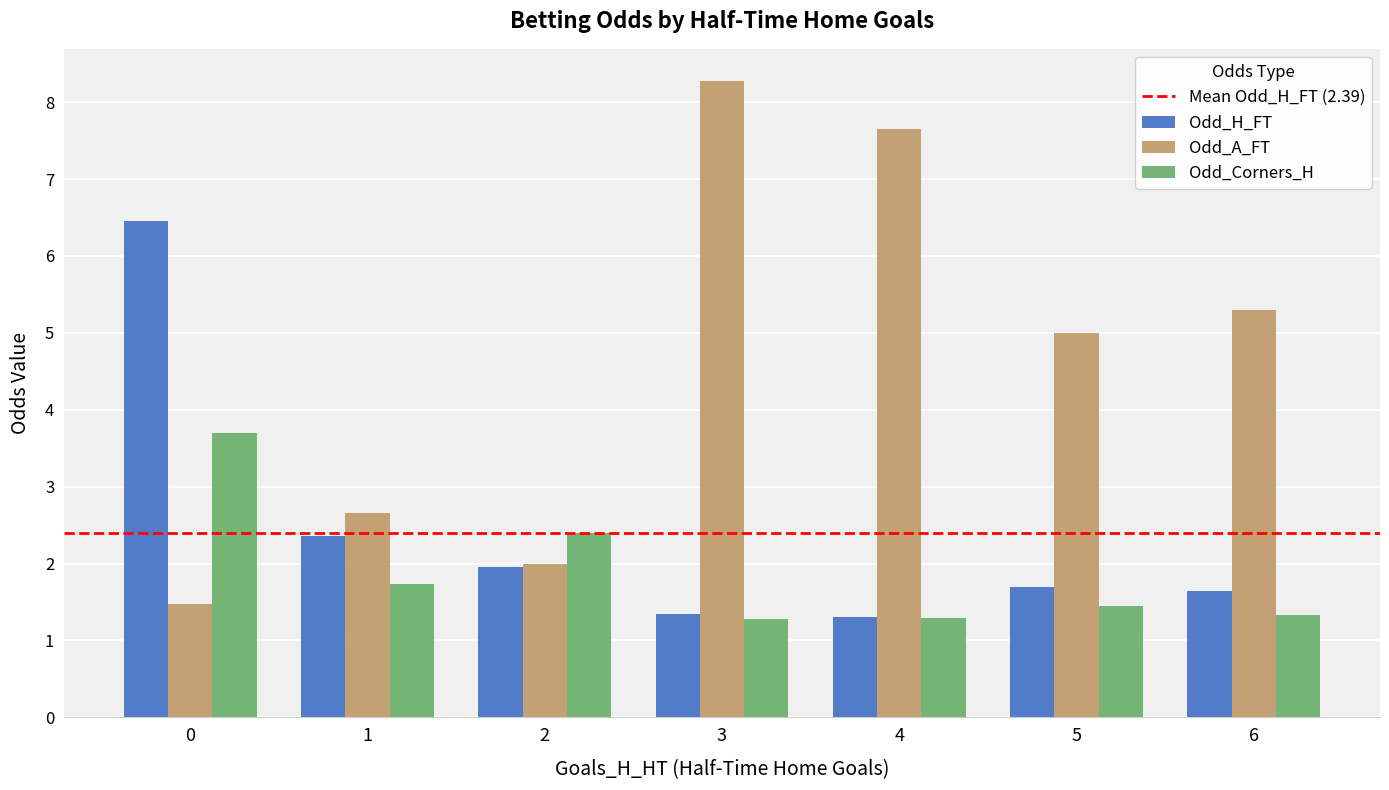

How many bars are there in each group?

3